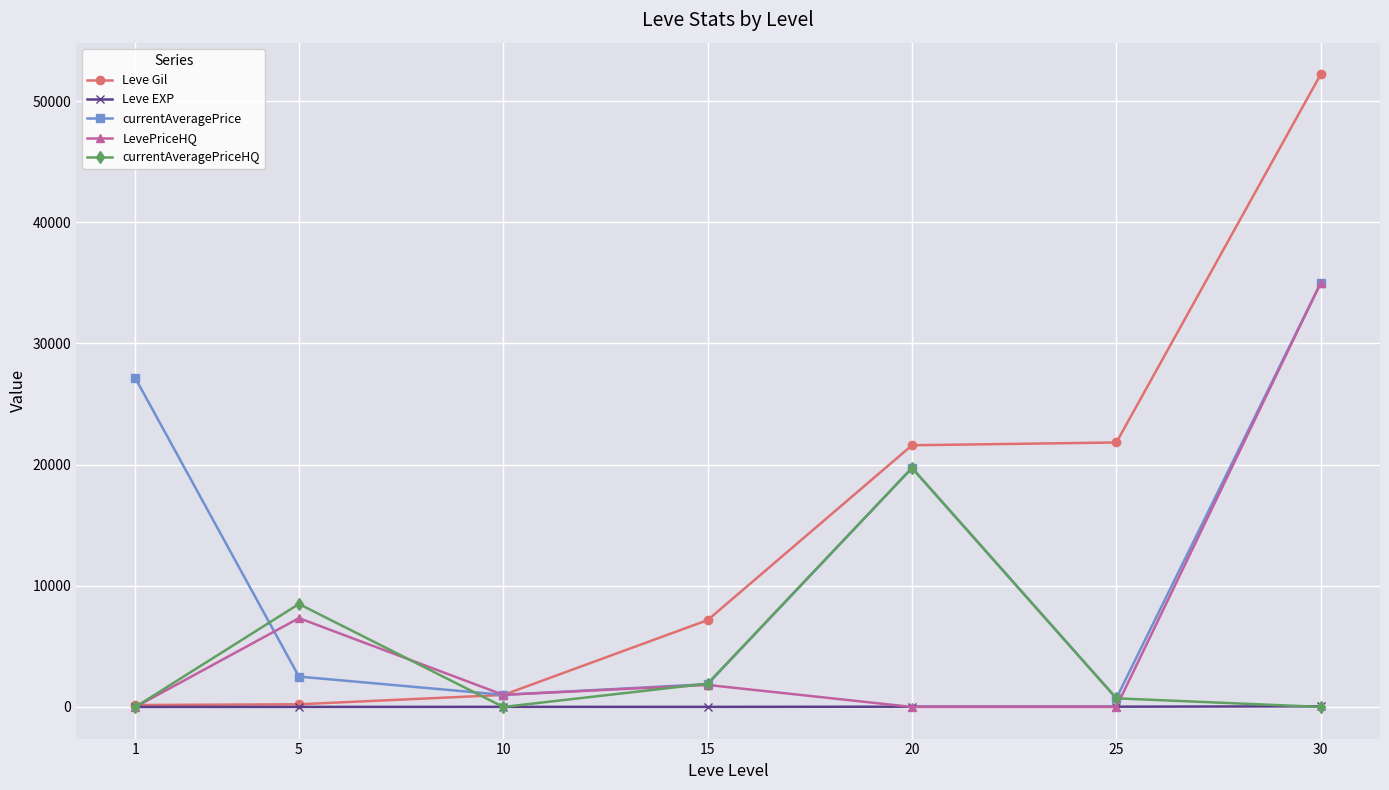

Does the chart have visible grid lines?

Yes